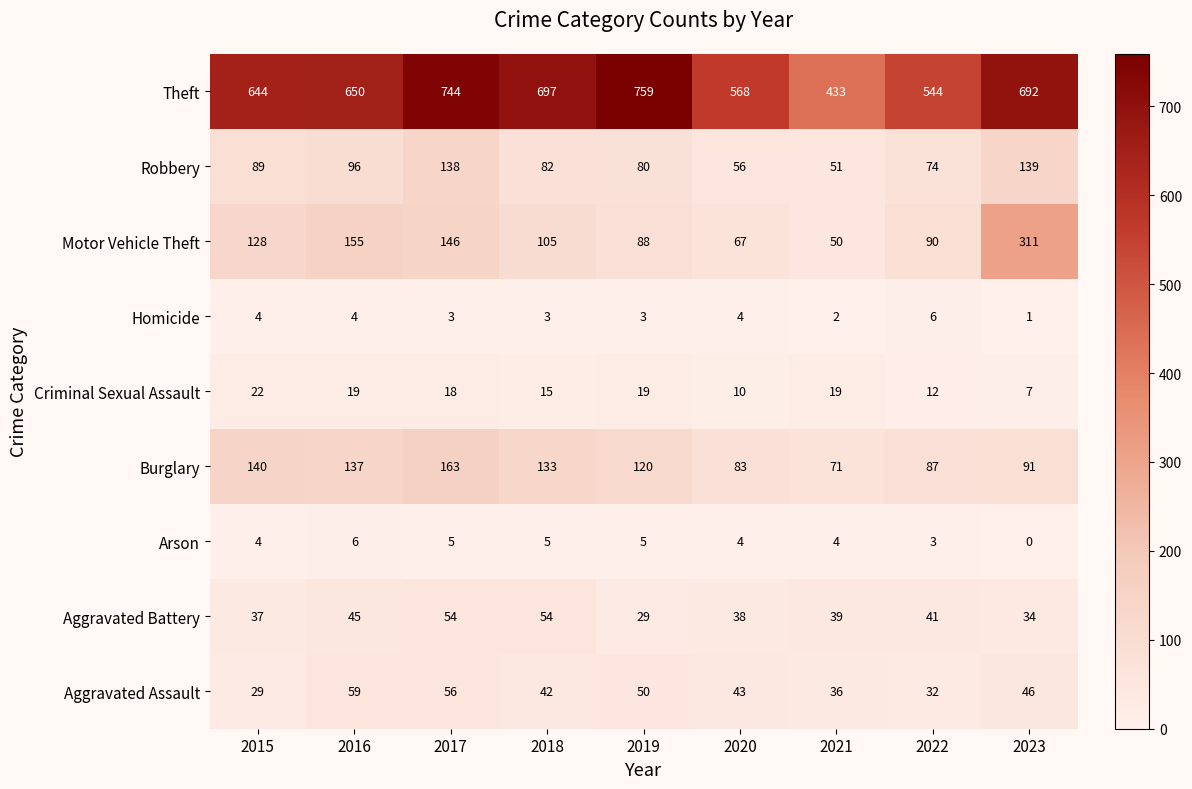

What is the sum of all Aggravated Assault values?

393